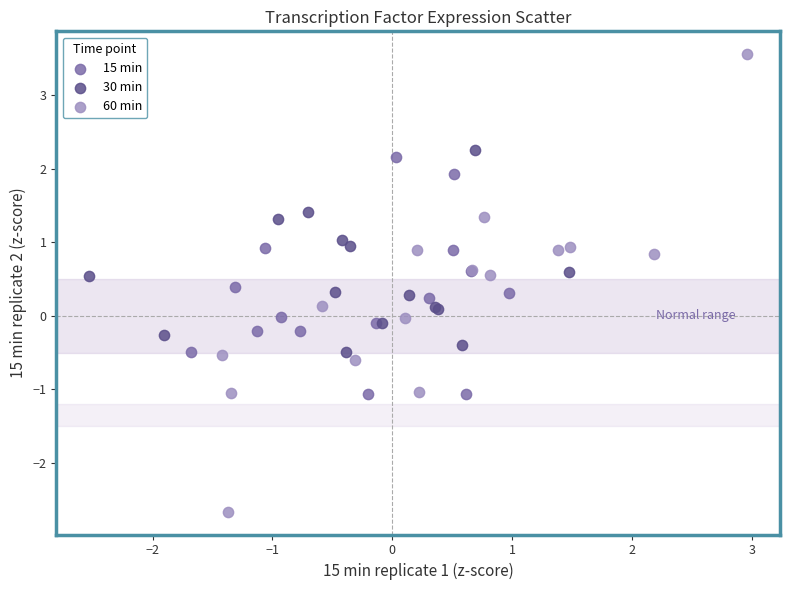

Which series contains the lowest Y value?

60 min